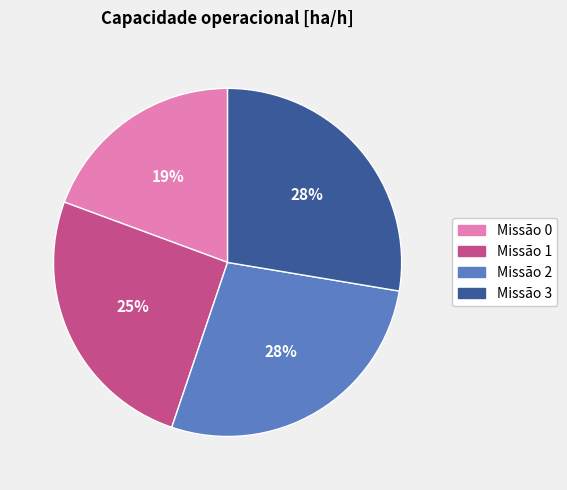

Is there a majority slice in this chart?

No